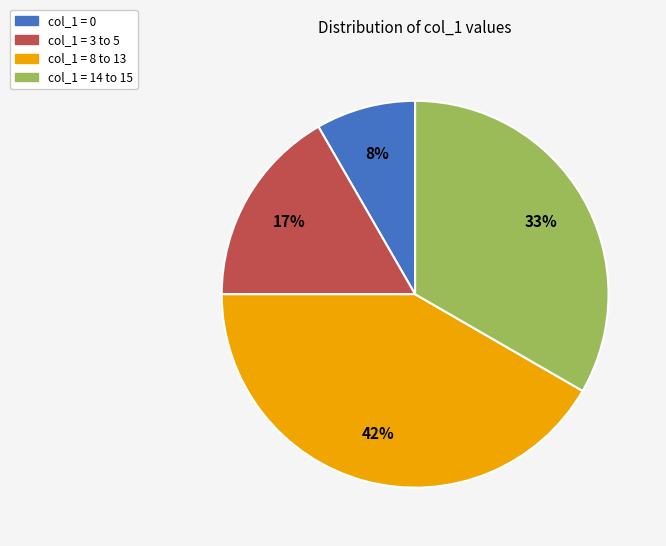

Which has a higher value, col_1 = 14 to 15 or col_1 = 0?

col_1 = 14 to 15